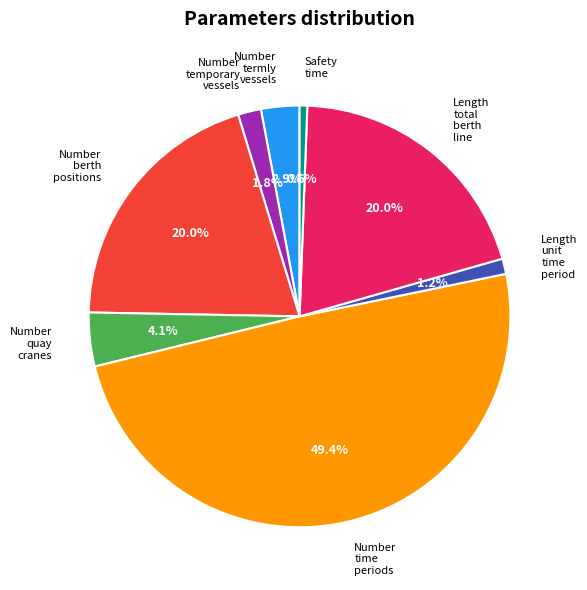

How many slices are in this pie chart?

8